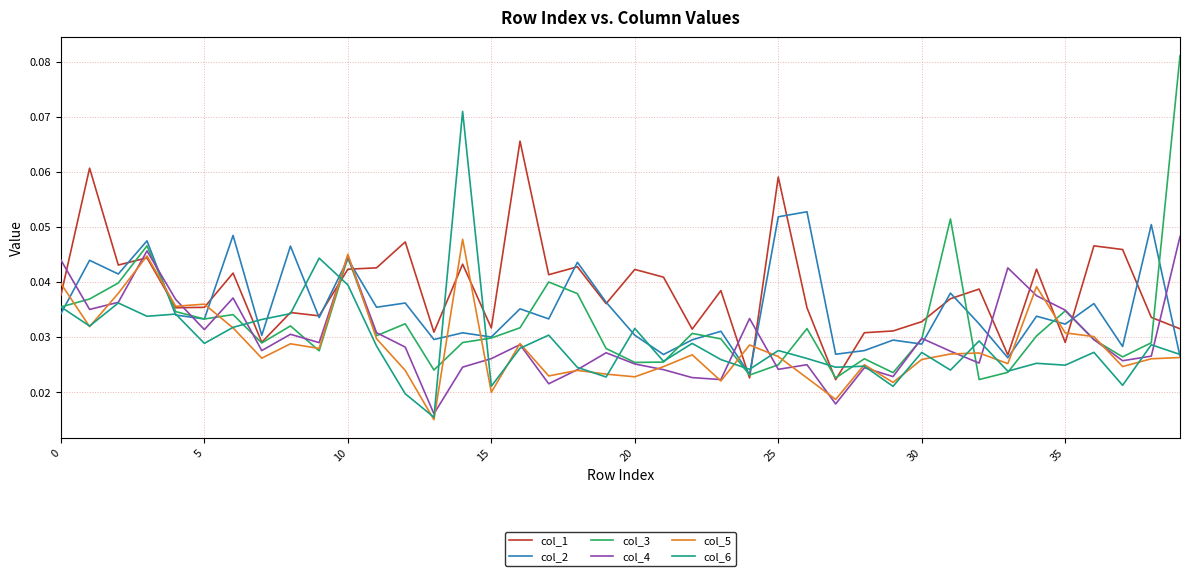

Which series ends up on top after the final intersection of col_5 and col_3?

col_3